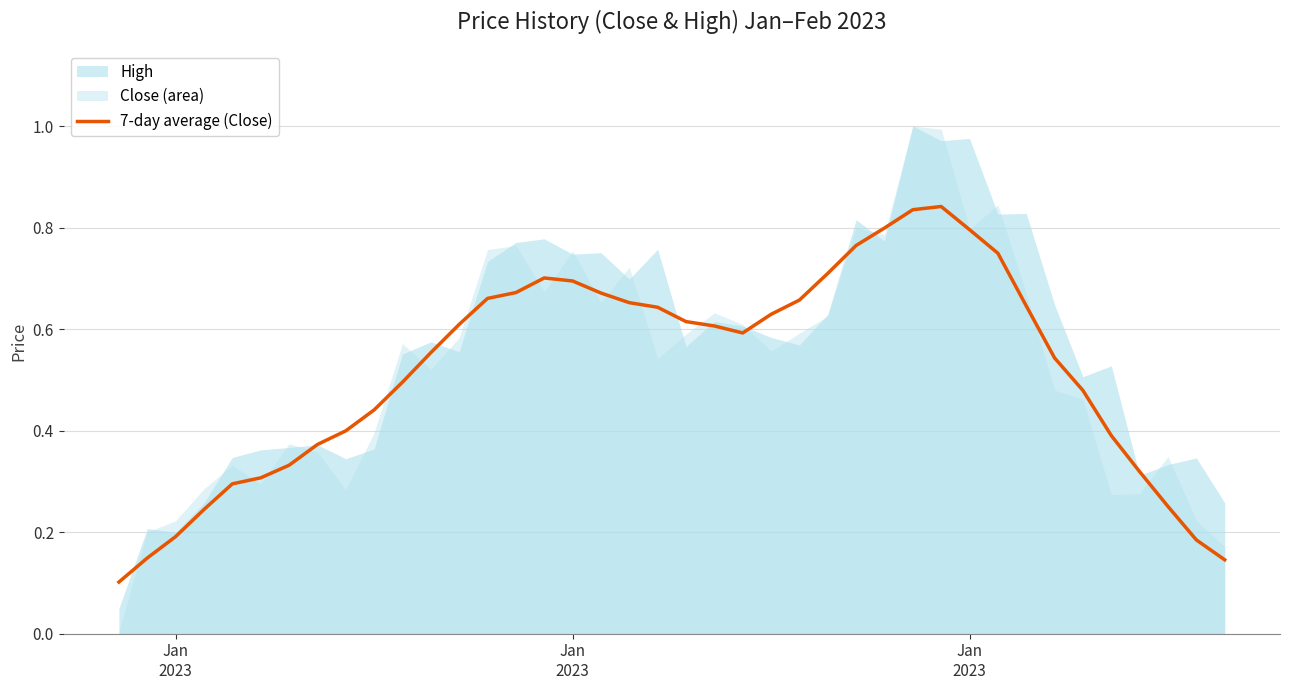

What is the sum of all values?

20.7